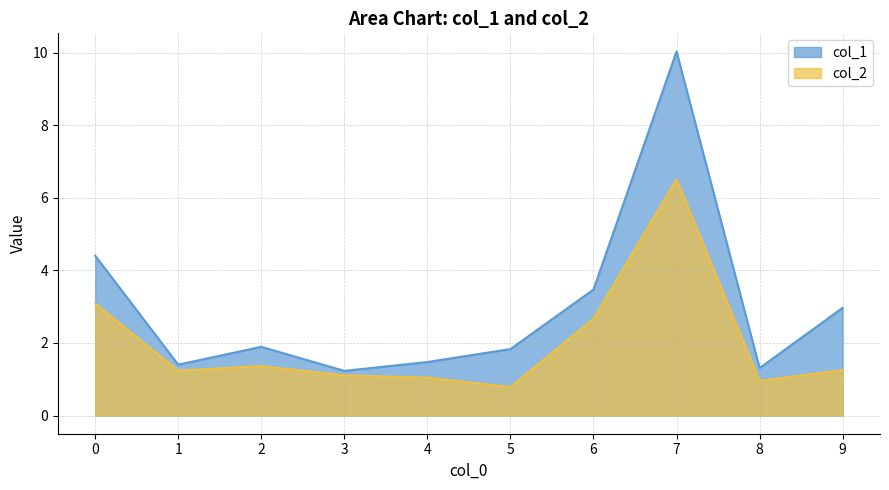

Reading left to right, transcribe all the data shown in this chart.

col_1: 0=4.4	1=1.4	2=1.9	3=1.2	4=1.5	5=1.8	6=3.5	7=10.0	8=1.3	9=3.0
col_2: 0=3.1	1=1.2	2=1.4	3=1.1	4=1.0	5=0.8	6=2.7	7=6.5	8=1.0	9=1.3